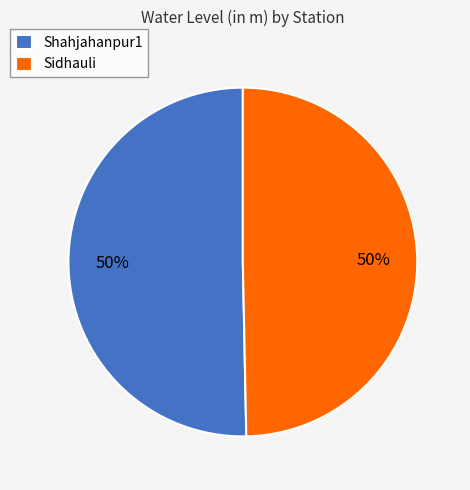

Is it true that Sidhauli is 38% of the pie?

False